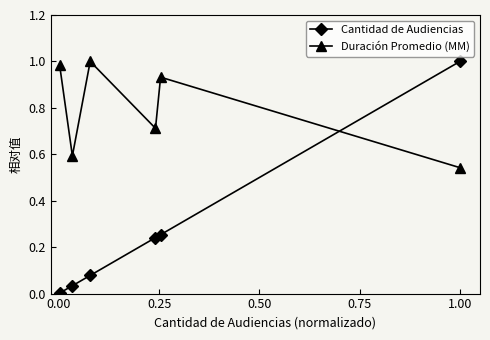

True or false: Duración Promedio (MM) and Cantidad de Audiencias cross at least once.

True